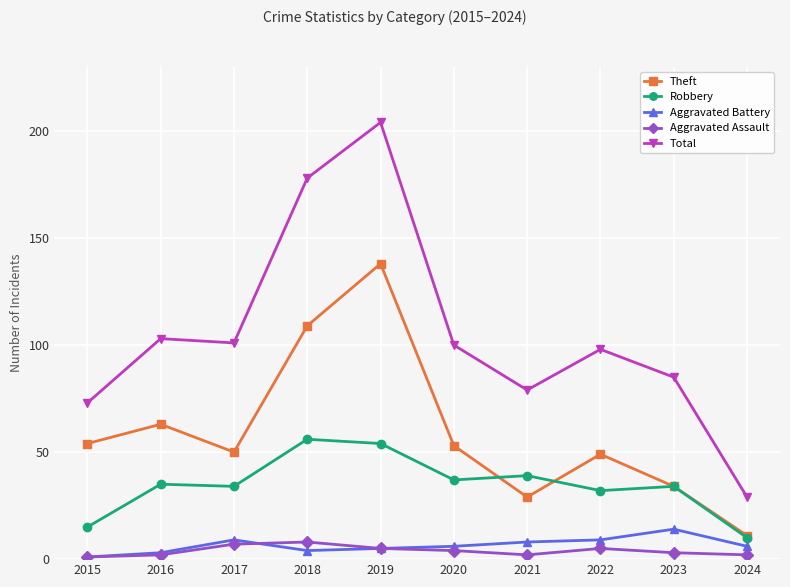

What is the spread (max minus min) of values at 2023?

82